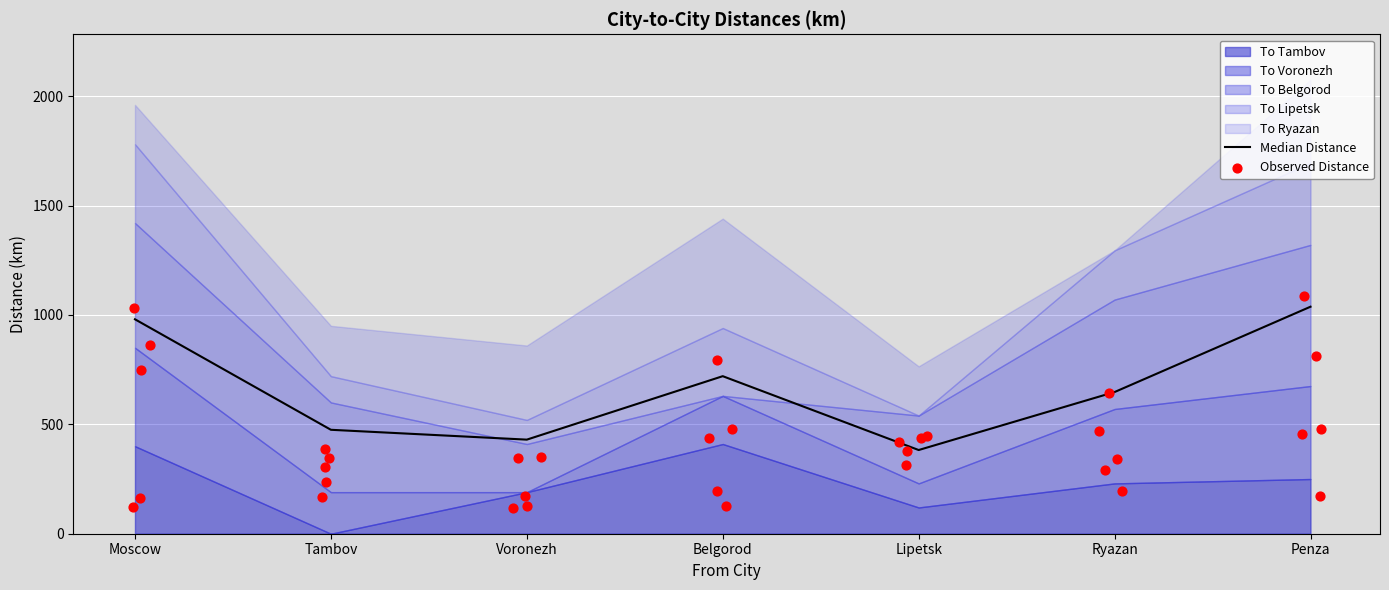

Which series reaches the minimum Y coordinate?

To Tambov